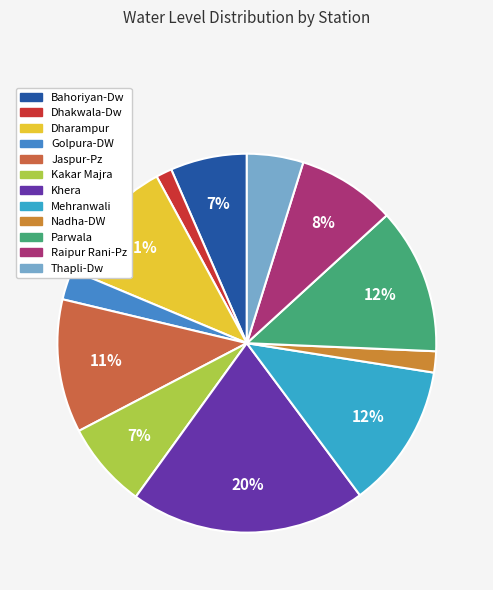

Is there any slice that represents more than half of the pie?

No